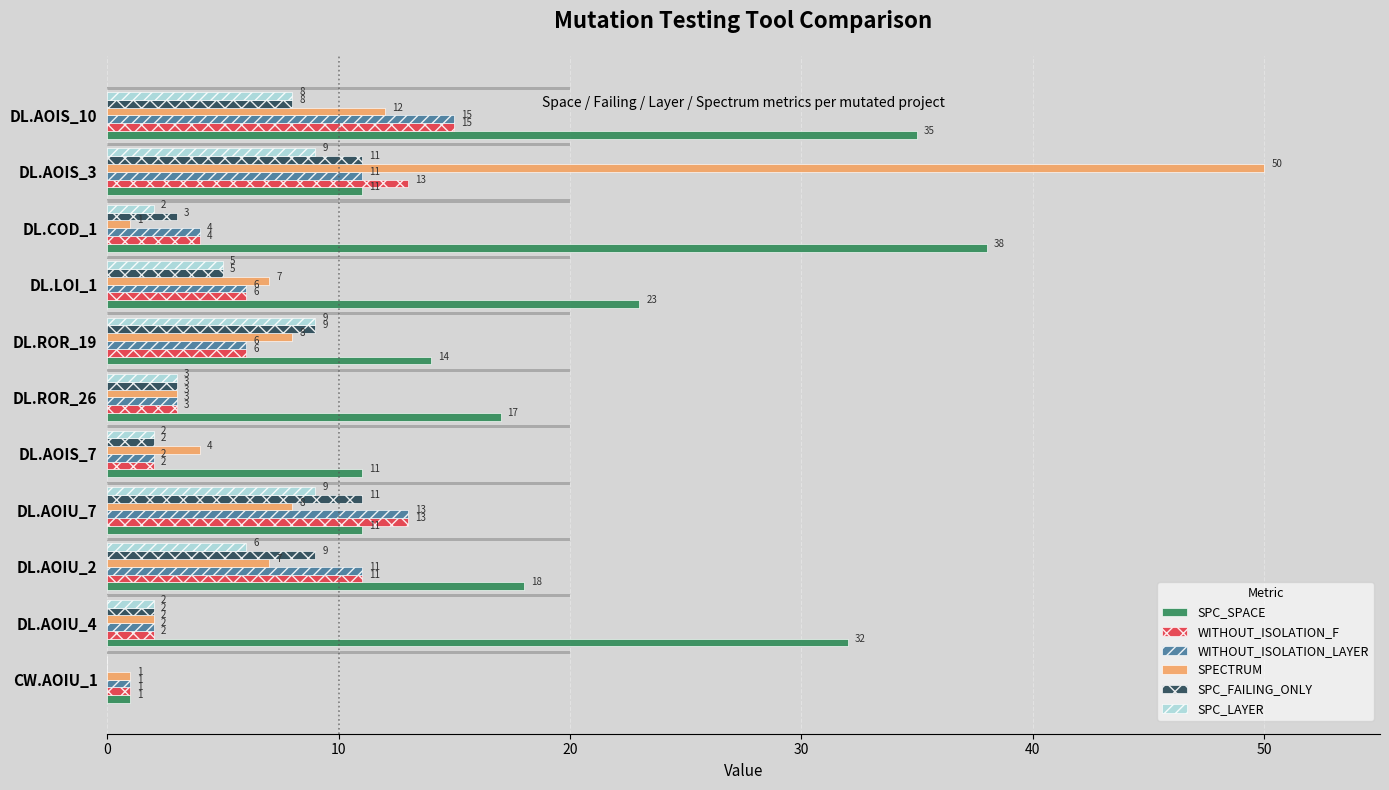

The SPC_LAYER series shows 2 at DL.COD_1. True or false?

True